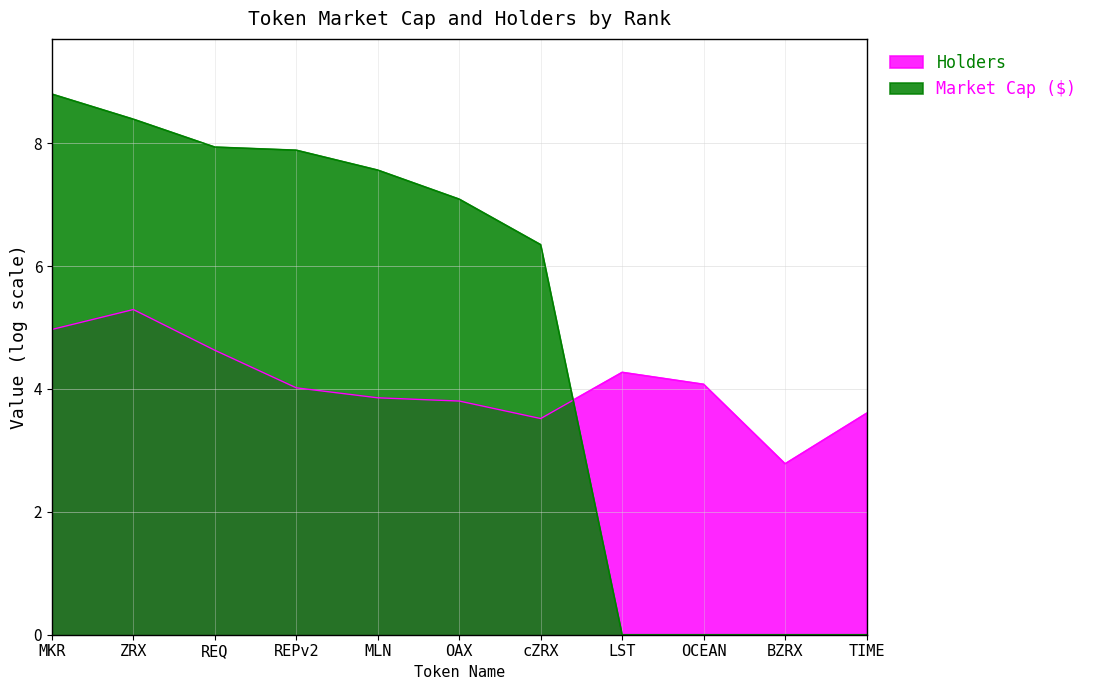

What are all the series names shown in the legend?

Market Cap ($), Holders